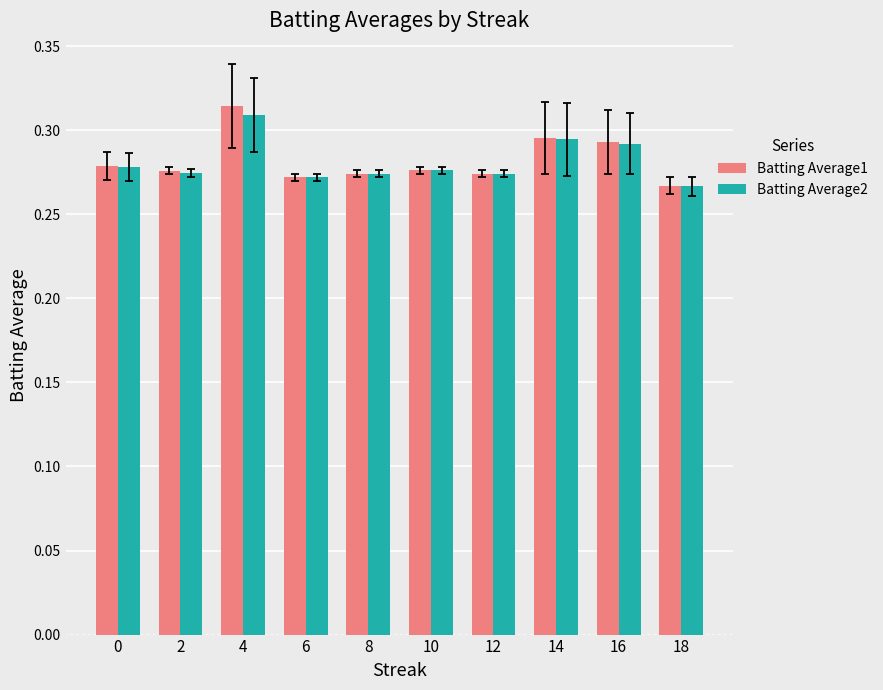

The value of Batting Average2 at 16 is 0.4. True or false?

False